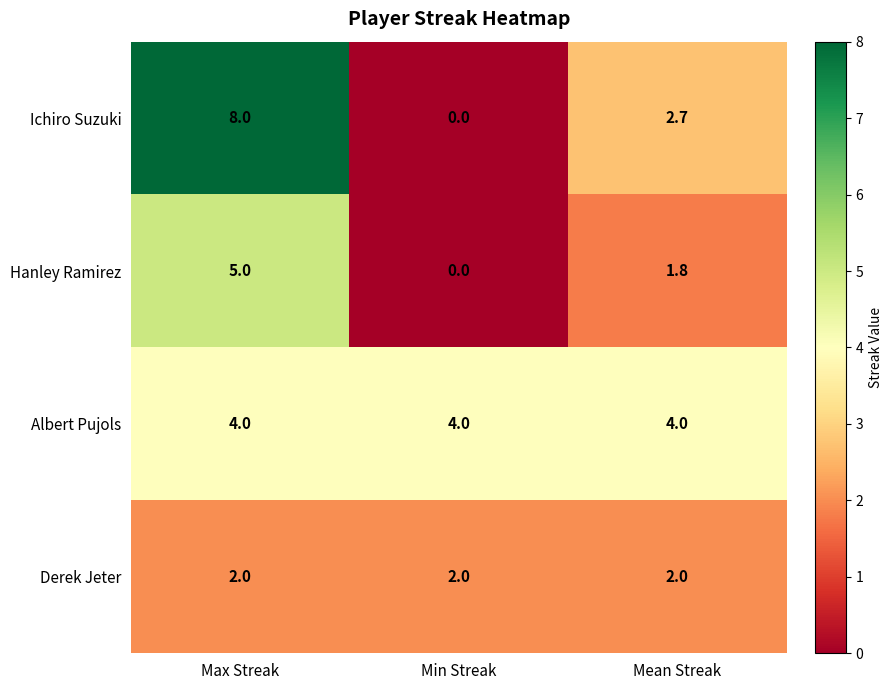

Reading right to left, what are all the values shown in this chart?

Ichiro Suzuki: Mean Streak=2.7	Min Streak=0.0	Max Streak=8.0
Hanley Ramirez: Mean Streak=1.8	Min Streak=0.0	Max Streak=5.0
Albert Pujols: Mean Streak=4.0	Min Streak=4.0	Max Streak=4.0
Derek Jeter: Mean Streak=2.0	Min Streak=2.0	Max Streak=2.0